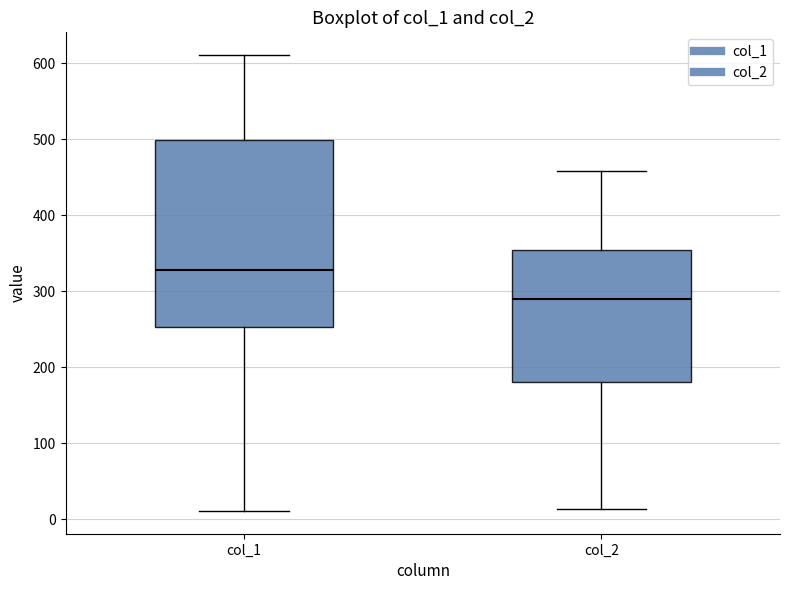

Where does the upper whisker of the box for col_2 end on the y-axis? The values are not printed on the chart, so give them approximately, as read against the axis.

460